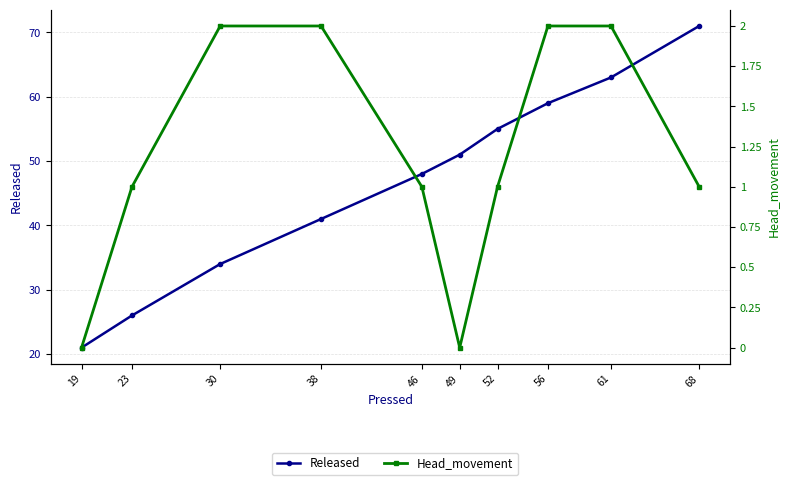

How many lines are shown in the chart?

2